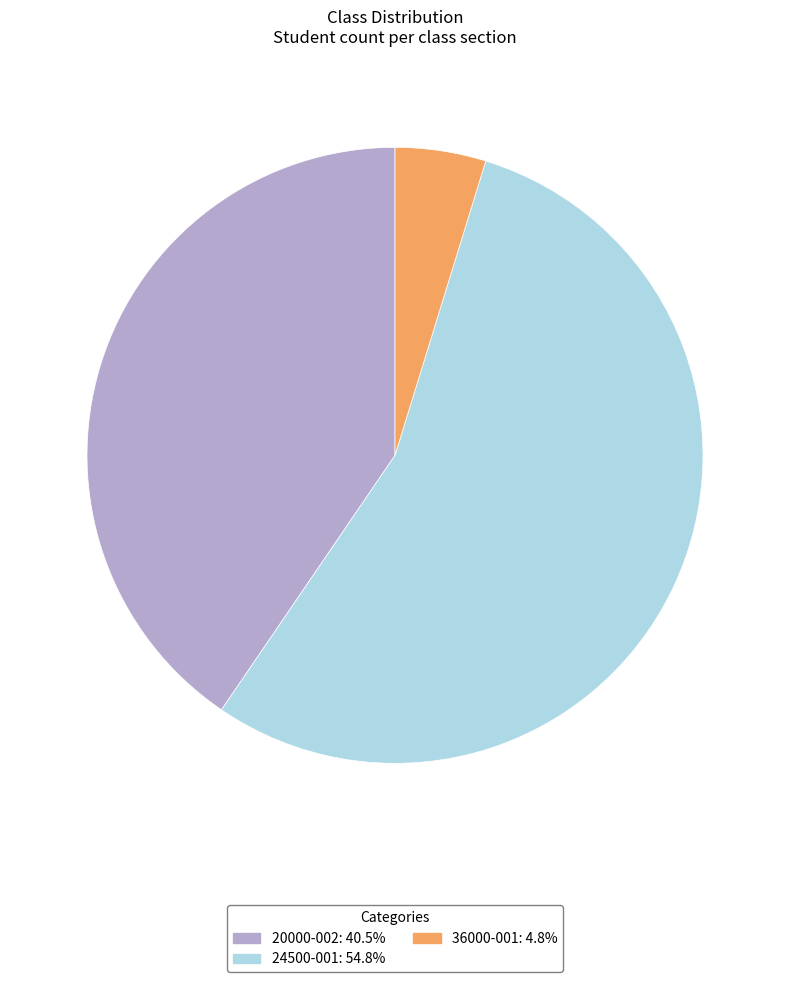

Which slice represents more than half of the pie?

24500-001